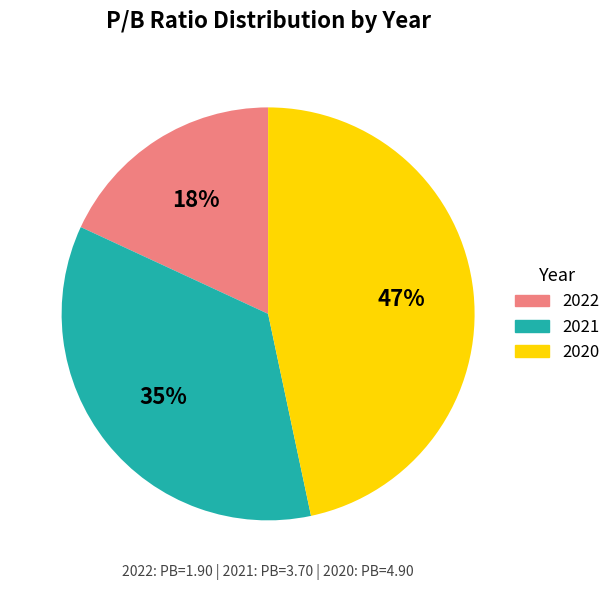

How many segments does this pie chart have?

3